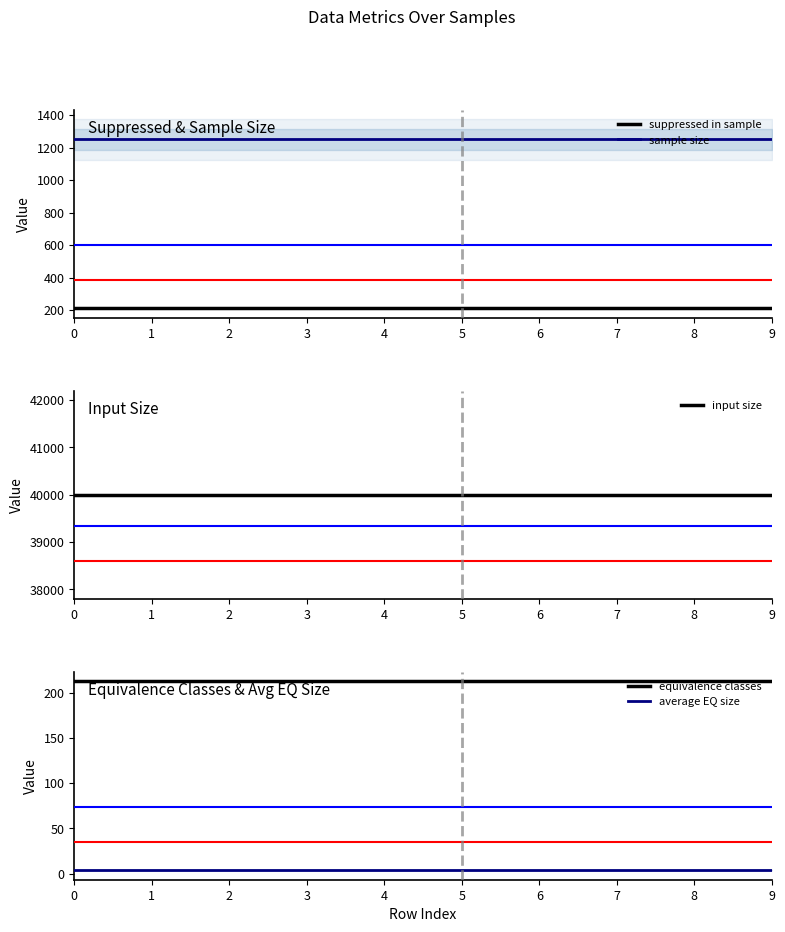

Rank the categories by suppressed in sample value from highest to lowest.

0, 1, 2, 3, 4, 5, 6, 7, 8, 9